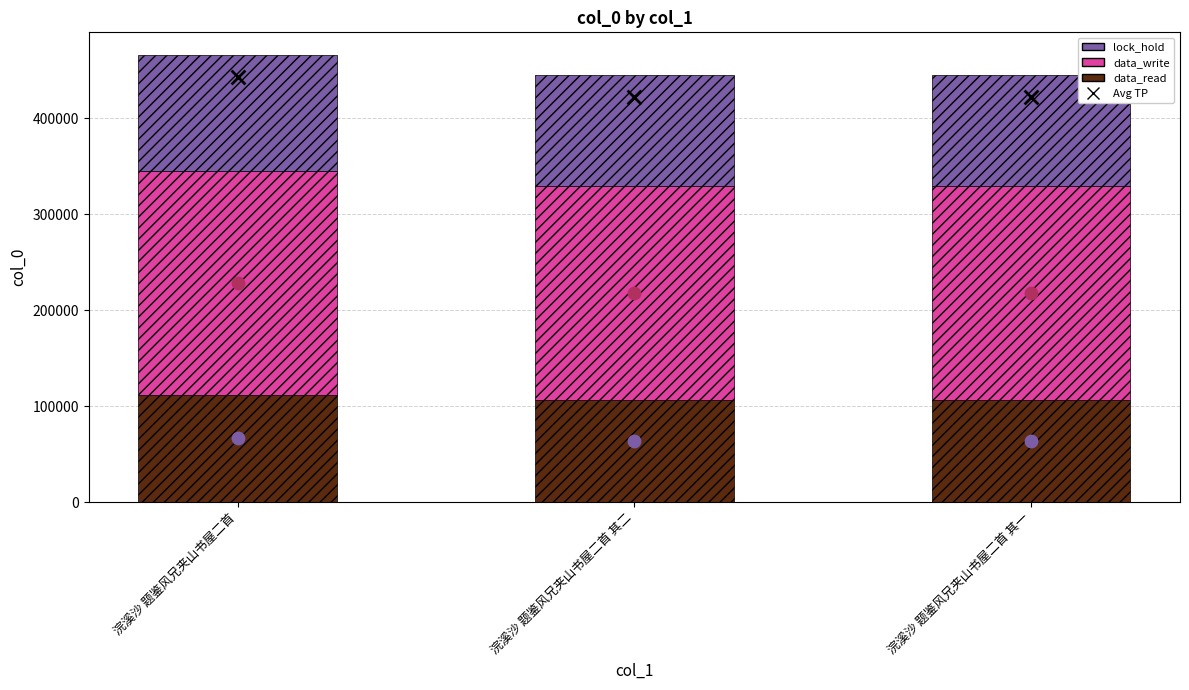

What are all the series names shown in the legend?

data_read, data_write, lock_hold